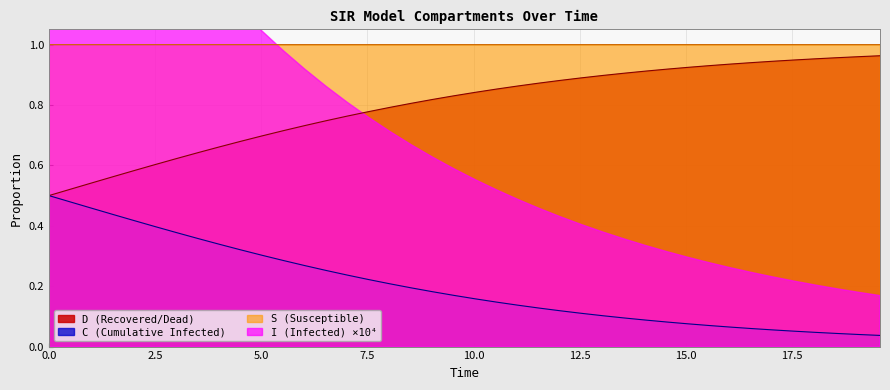

True or false: C (Cumulative Infected) and S (Susceptible) intersect in this chart.

False